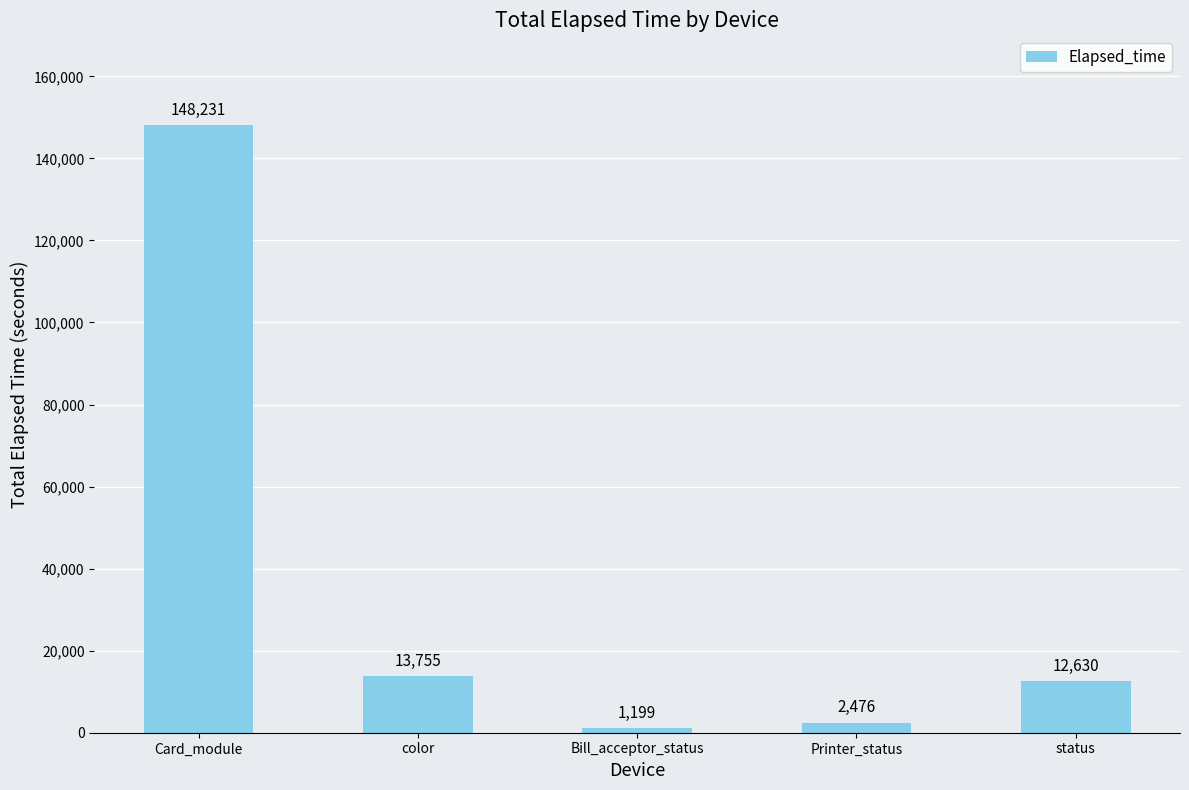

What is the smallest value displayed?

1199